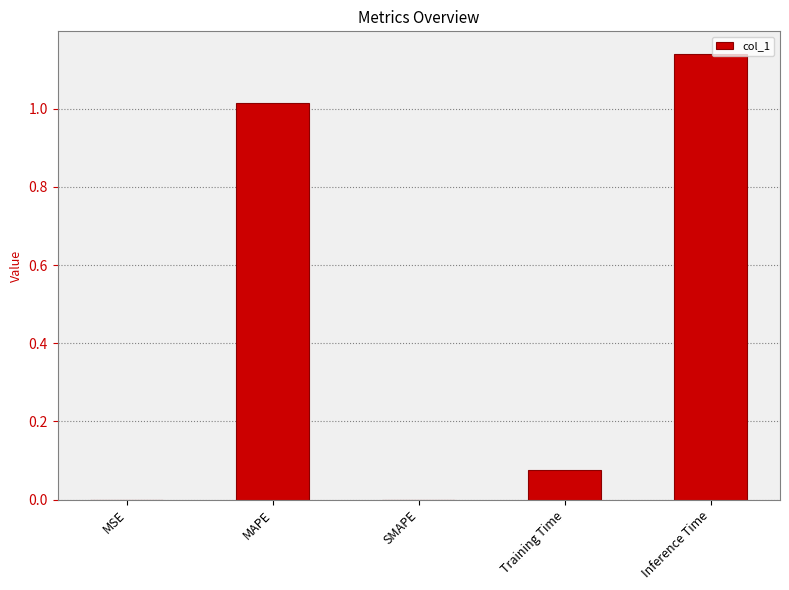

The value at MSE is 0.0. True or false?

True